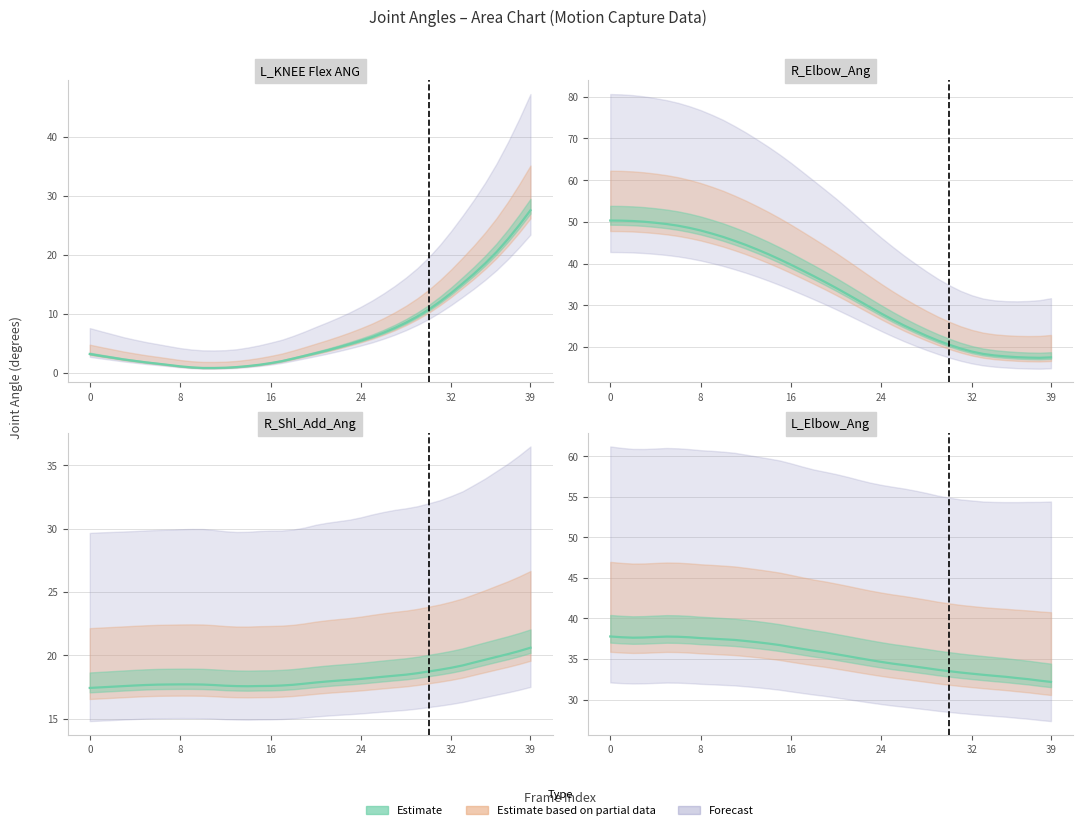

How many values in the R_Elbow_Ang series exceed 35?

20